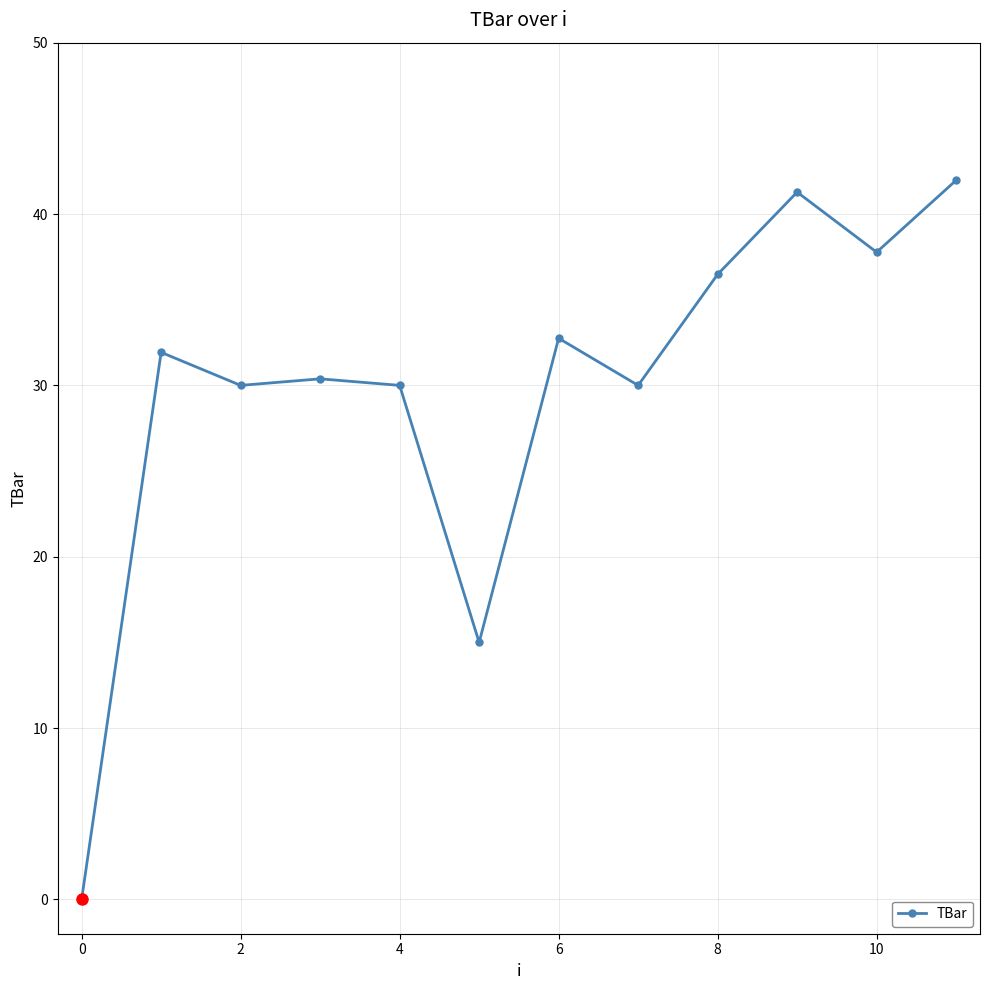

How many lines are shown in the chart?

1